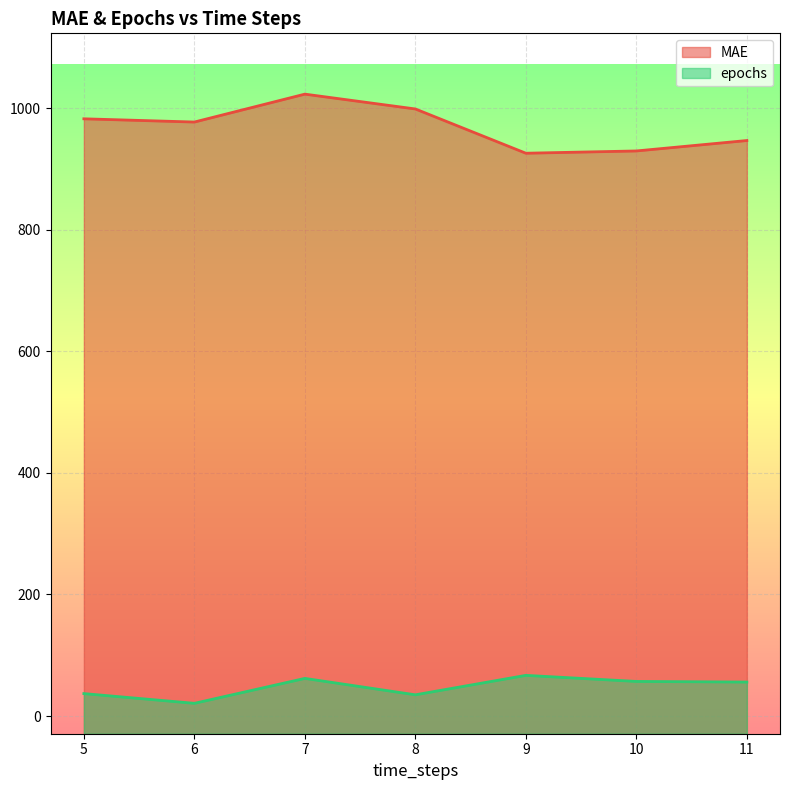

At which category is the sum across all series the highest?

7